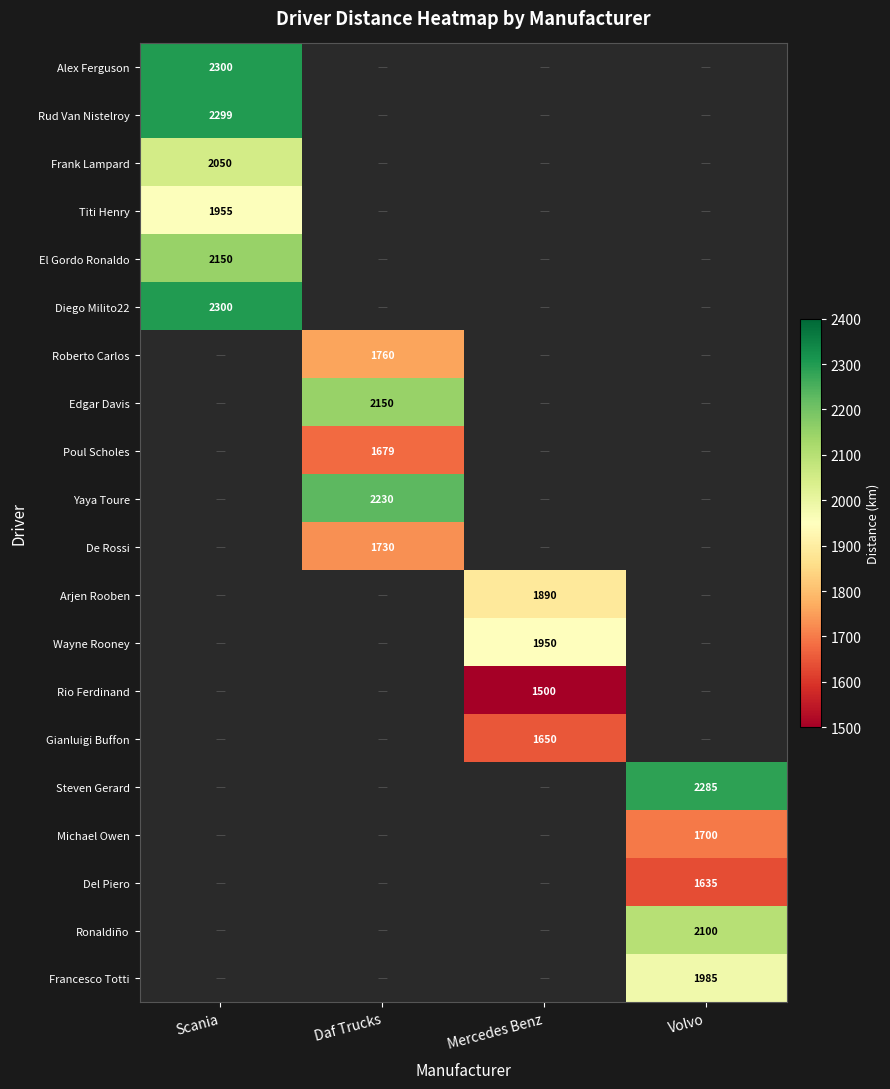

Is the value of Alex Ferguson at Daf Trucks greater than the value of Rud Van Nistelroy at Mercedes Benz?

No